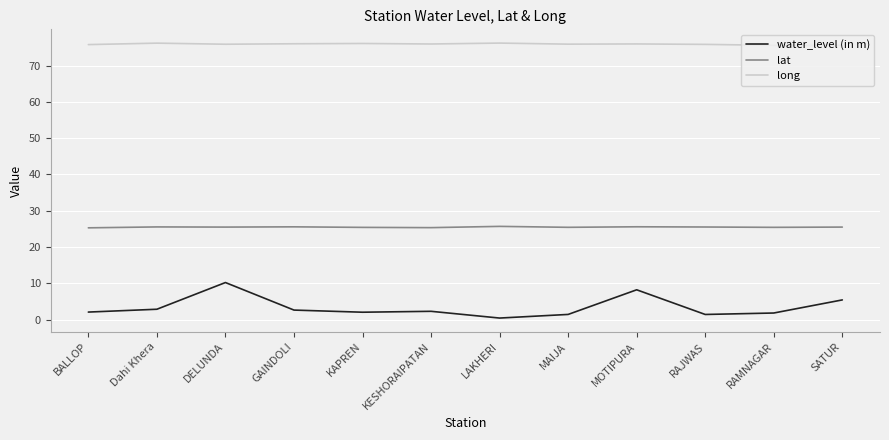

Is it true that lat equals 33.2 at DELUNDA?

False